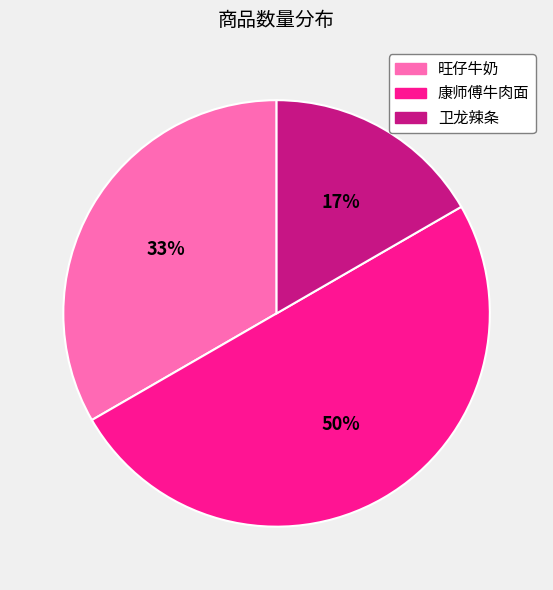

To the nearest percent, what is the difference between the 康师傅牛肉面 and 旺仔牛奶 slice percentages?

17%